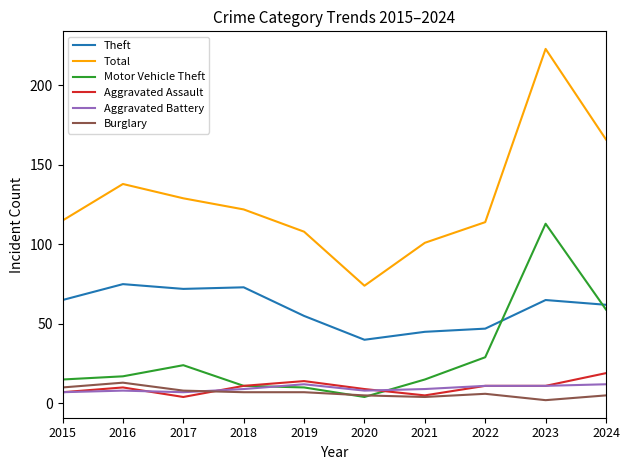

Reading left to right, transcribe all the data shown in this chart.

Theft: 2015=65	2016=75	2017=72	2018=73	2019=55	2020=40	2021=45	2022=47	2023=65	2024=62
Total: 2015=115	2016=138	2017=129	2018=122	2019=108	2020=74	2021=101	2022=114	2023=223	2024=166
Motor Vehicle Theft: 2015=15	2016=17	2017=24	2018=11	2019=10	2020=4	2021=15	2022=29	2023=113	2024=59
Aggravated Assault: 2015=7	2016=10	2017=4	2018=11	2019=14	2020=9	2021=5	2022=11	2023=11	2024=19
Aggravated Battery: 2015=7	2016=8	2017=7	2018=9	2019=12	2020=8	2021=9	2022=11	2023=11	2024=12
Burglary: 2015=10	2016=13	2017=8	2018=7	2019=7	2020=5	2021=4	2022=6	2023=2	2024=5